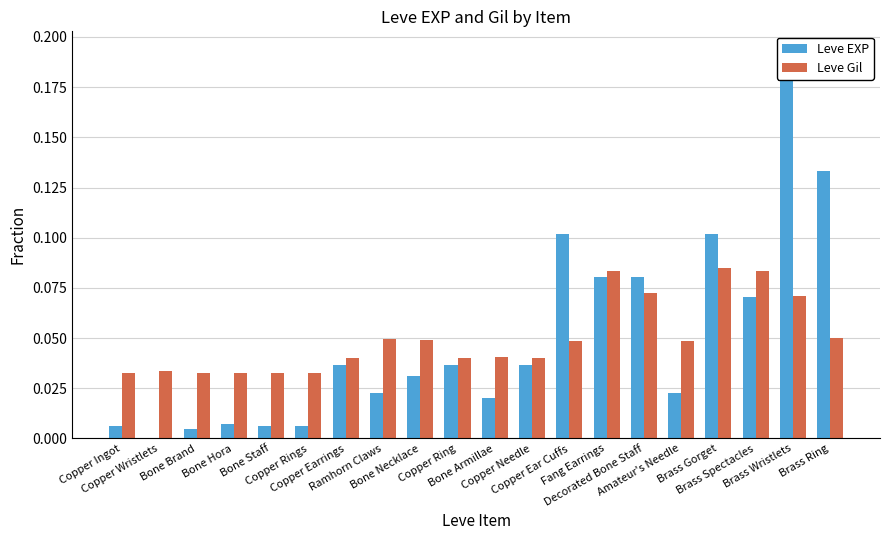

What is the spread (max minus min) of values at Brass Wristlets?

0.1